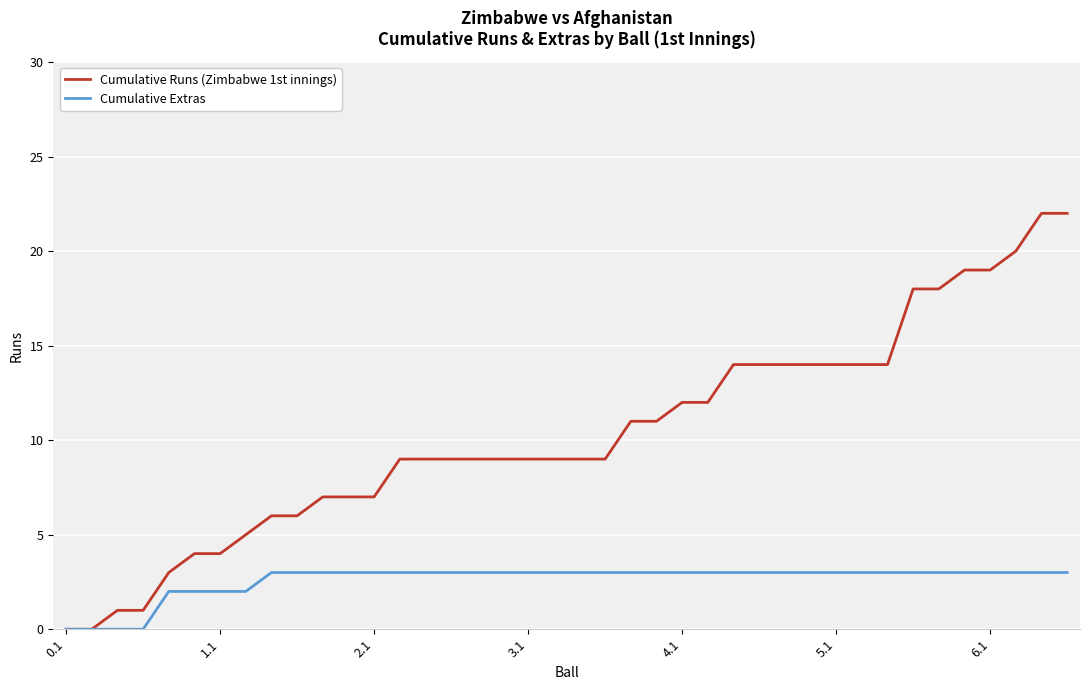

Rank the series by their average value, from highest to lowest.

Cumulative Runs (Zimbabwe 1st innings), Cumulative Extras